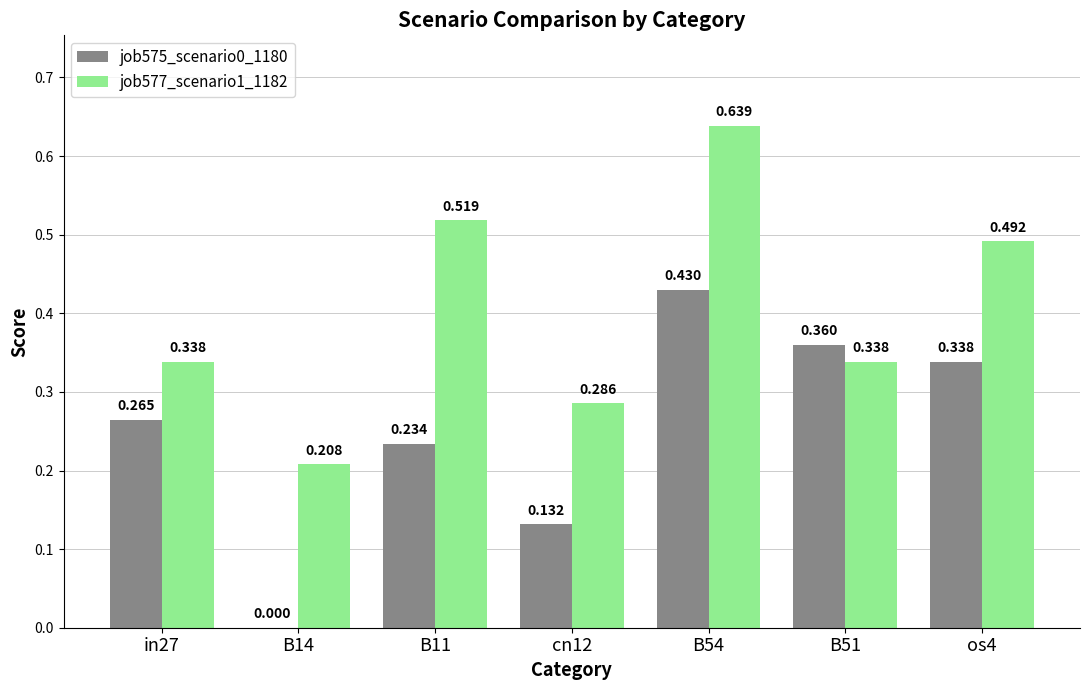

Are the bars horizontal?

No